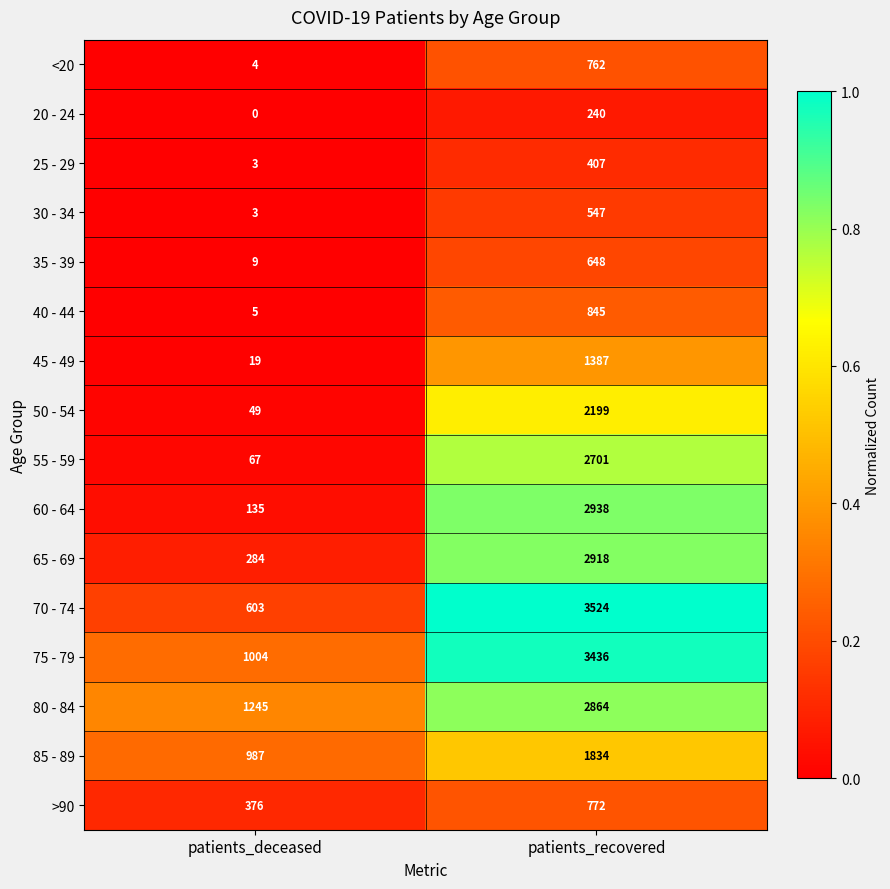

What is the difference between the highest and lowest values at patients_recovered?

3284